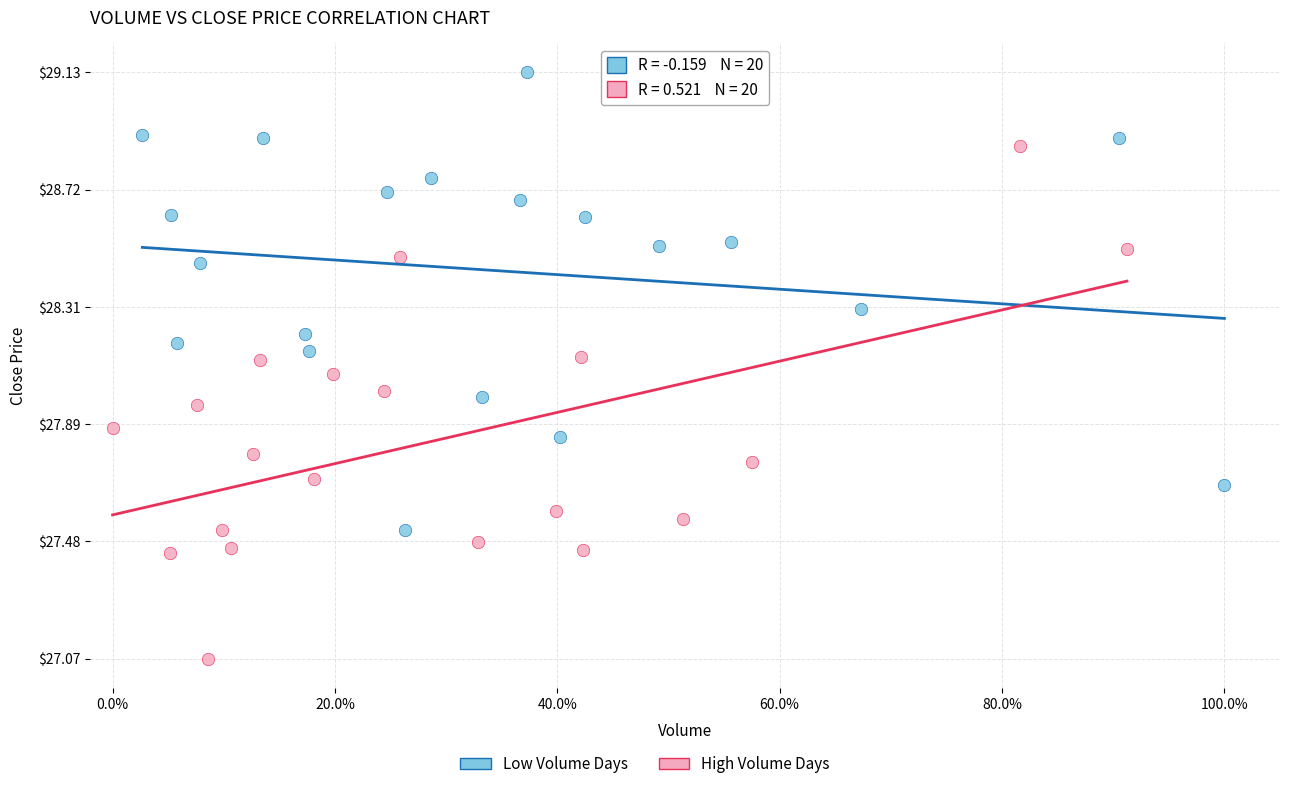

Which series reaches the minimum Y coordinate?

High Volume Days